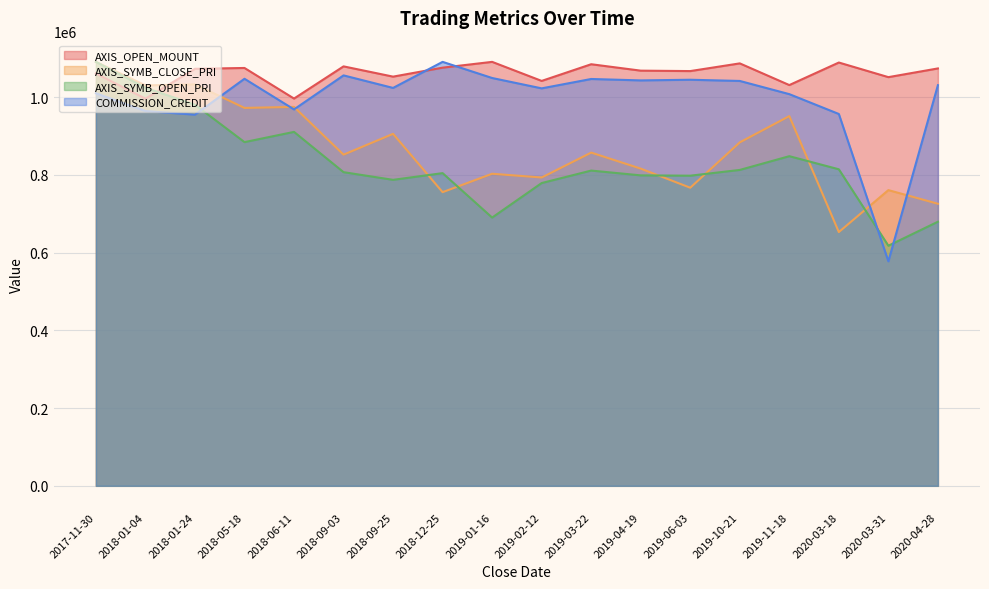

Is it true that COMMISSION_CREDIT equals 663001.4 at 2019-03-22?

False